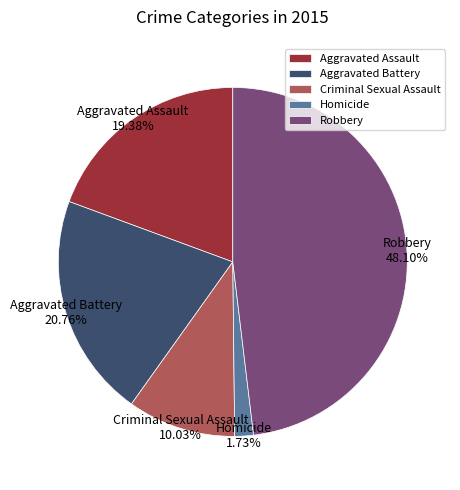

How many slices are in this pie chart?

5